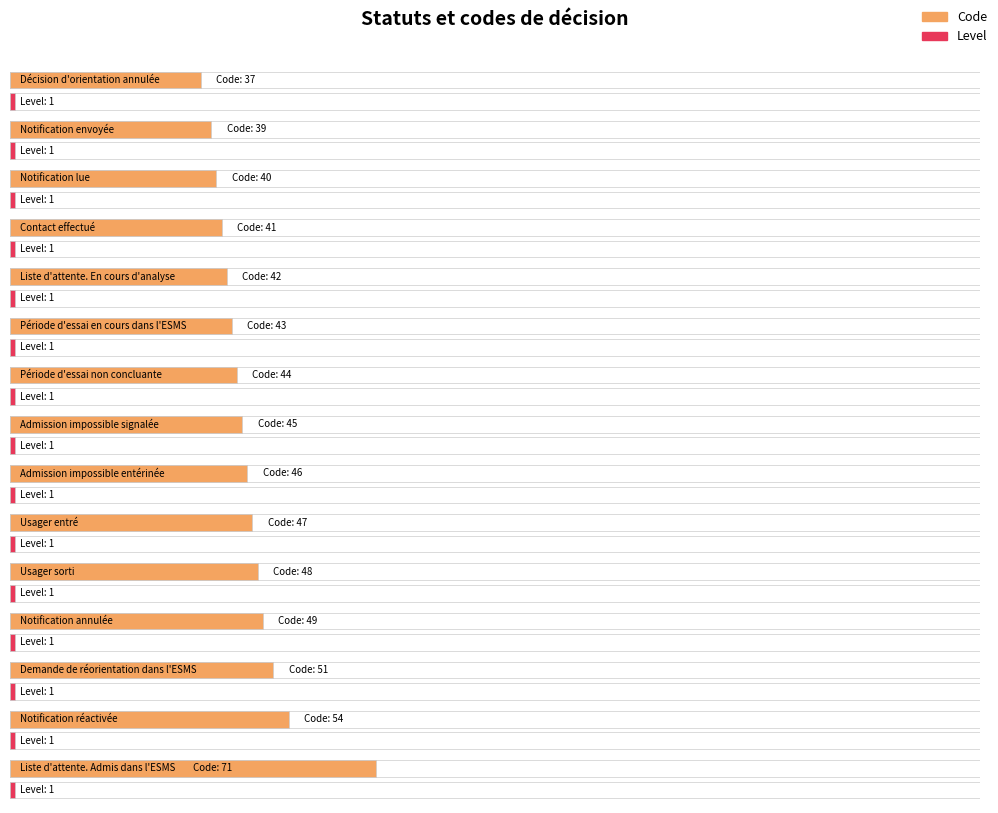

What is the minimum value for Level?

1